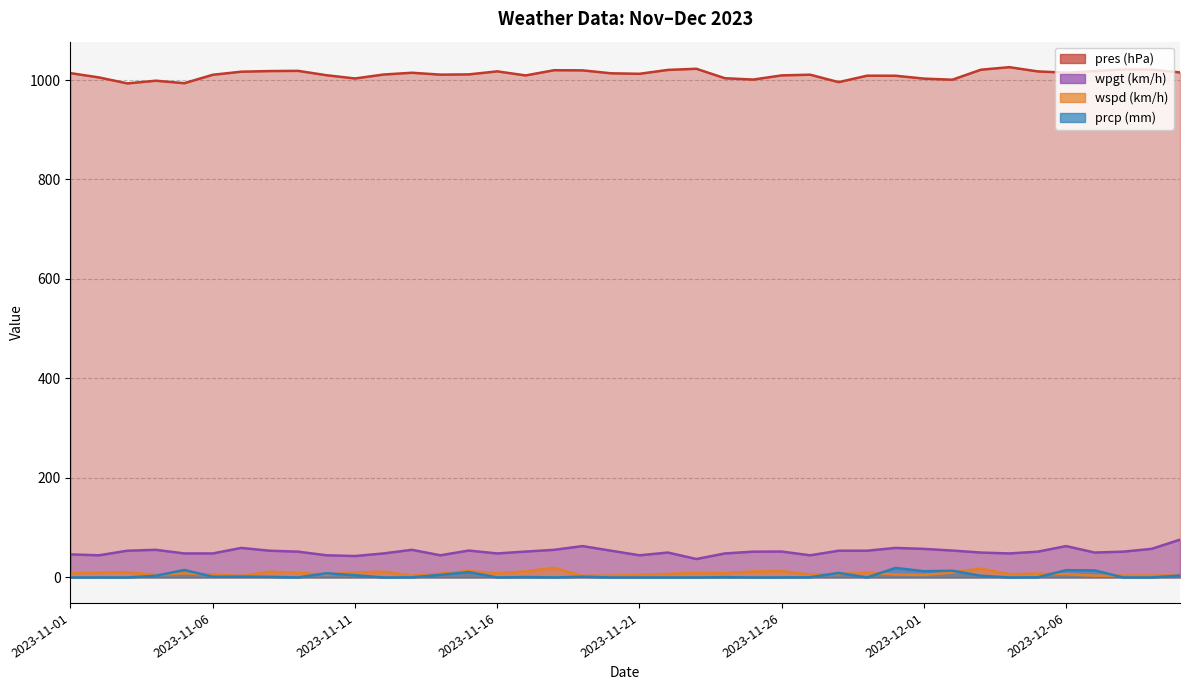

What is the value of the wpgt point at the 15th from the left?

54.0